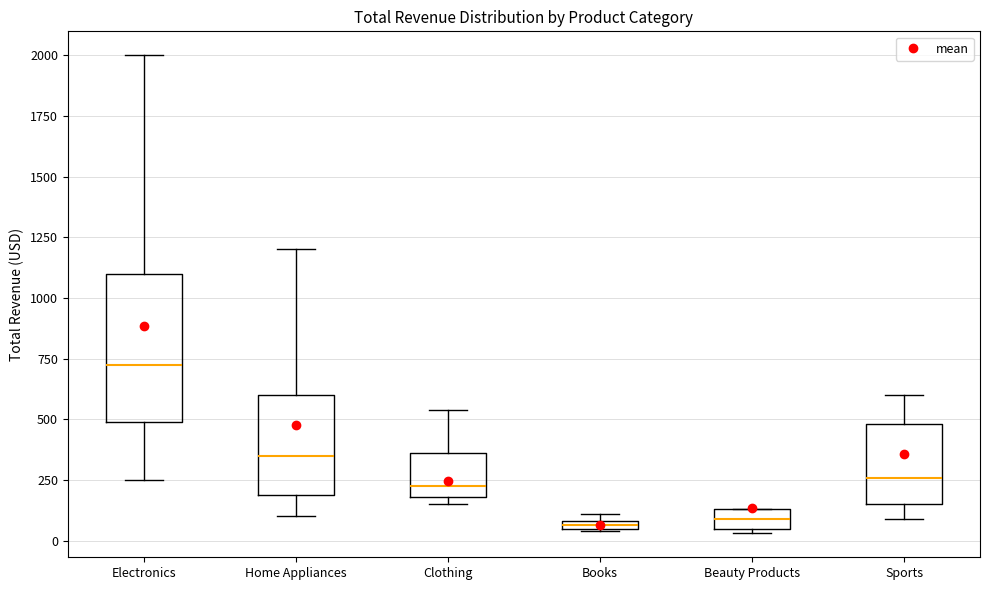

Which box is the tallest, from its lower edge to its upper edge?

Electronics